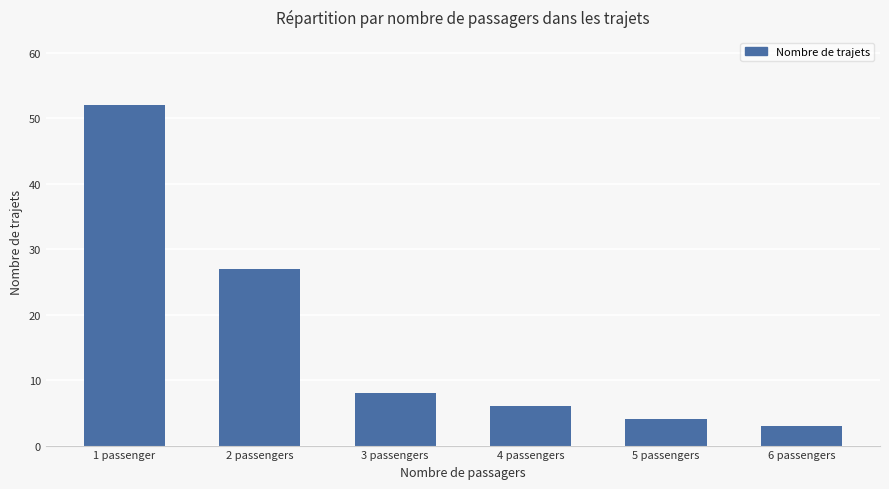

What is the label of the 5th bar from the left?

5 passengers